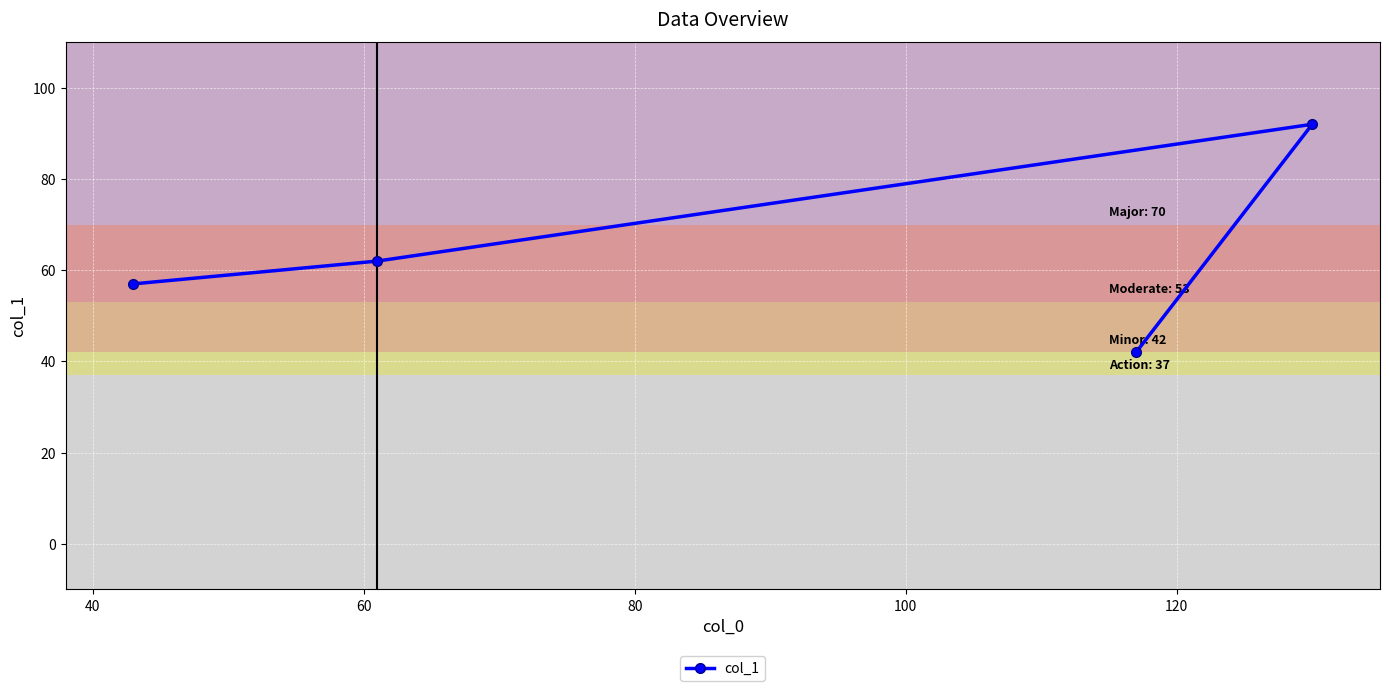

What is the value of the 3rd point from the left?

42